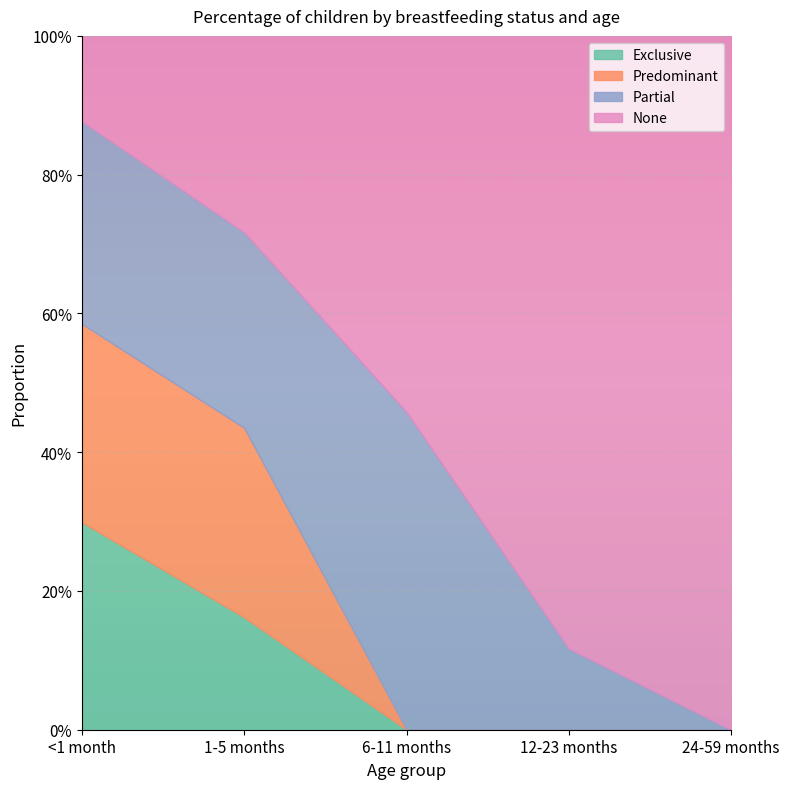

What position from the left is 24-59 months?

5